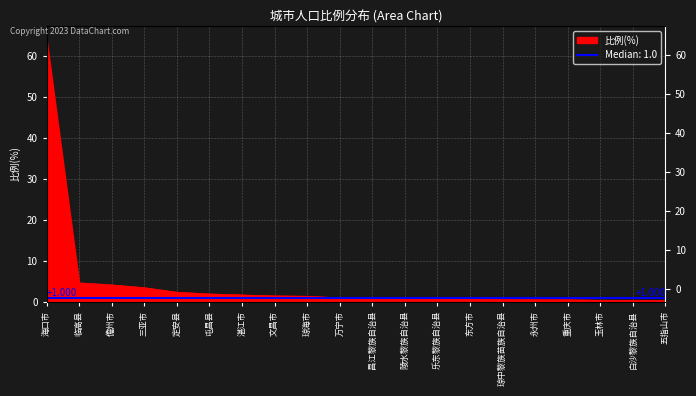

Reading left to right, list all the values displayed in this chart.

64.2	4.6	4.1	3.4	2.3	1.9	1.6	1.4	1.3	0.9	0.8	0.6	0.6	0.6	0.6	0.5	0.5	0.3	0.3	0.3